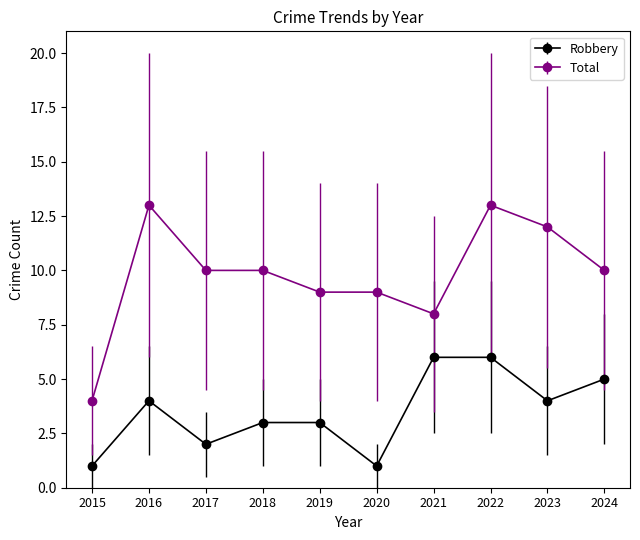

At which label does Total reach its minimum?

2015